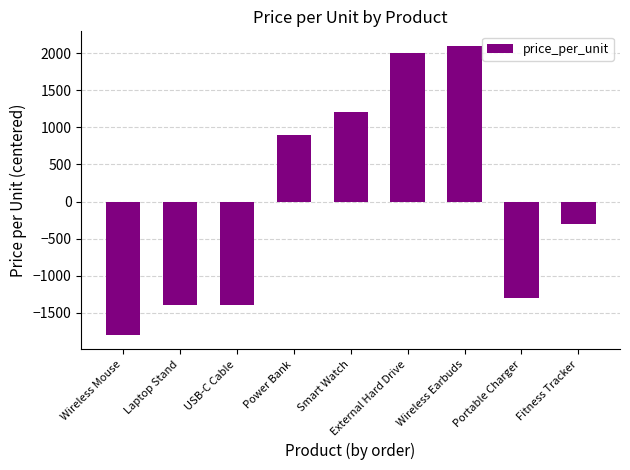

Is it true that the value at Laptop Stand is -2327.8?

False